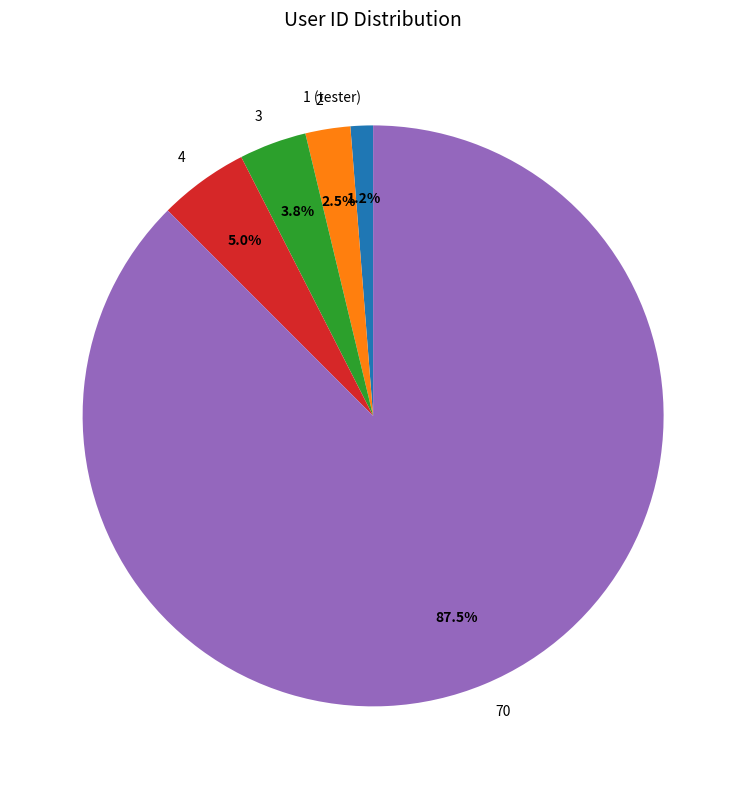

Which slice is the smallest?

1 (tester)